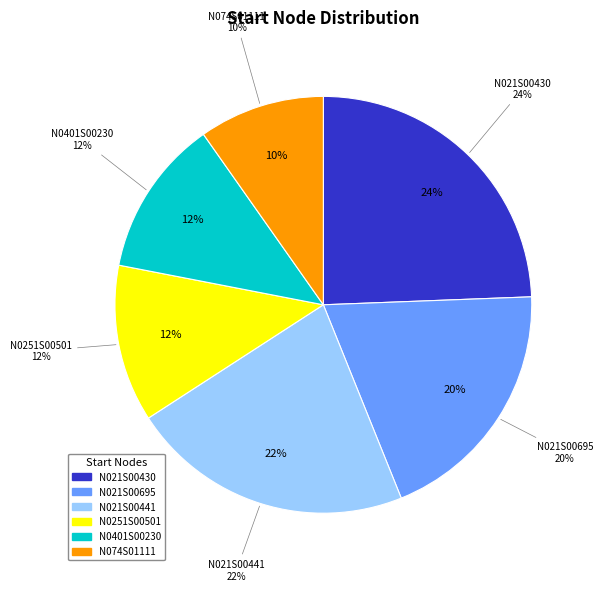

Does N074S01111 represent more than half of the total?

No